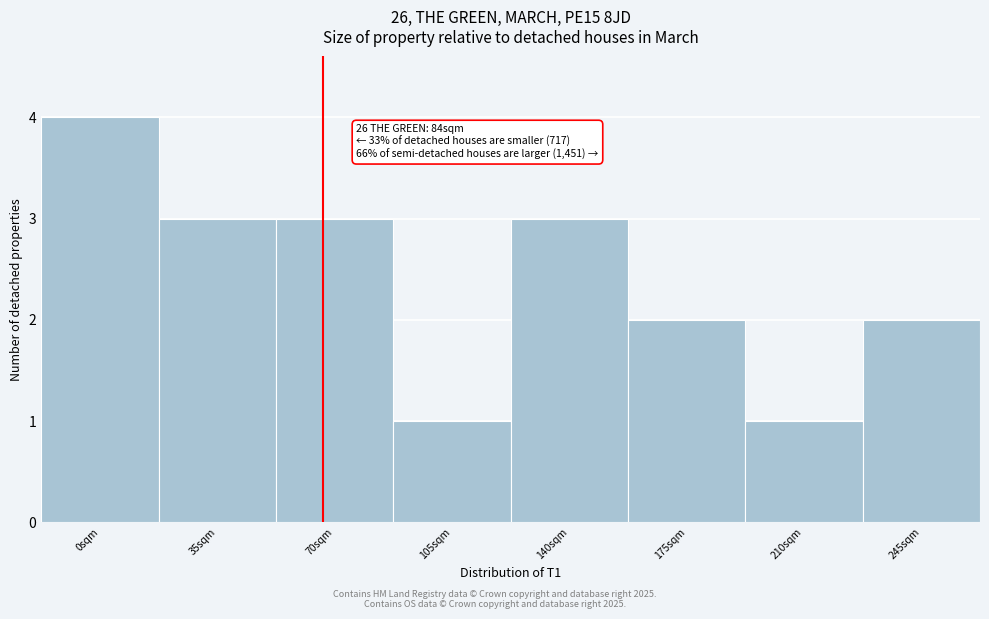

Reading left to right, list all the values displayed in this chart.

4	3	3	1	3	2	1	2